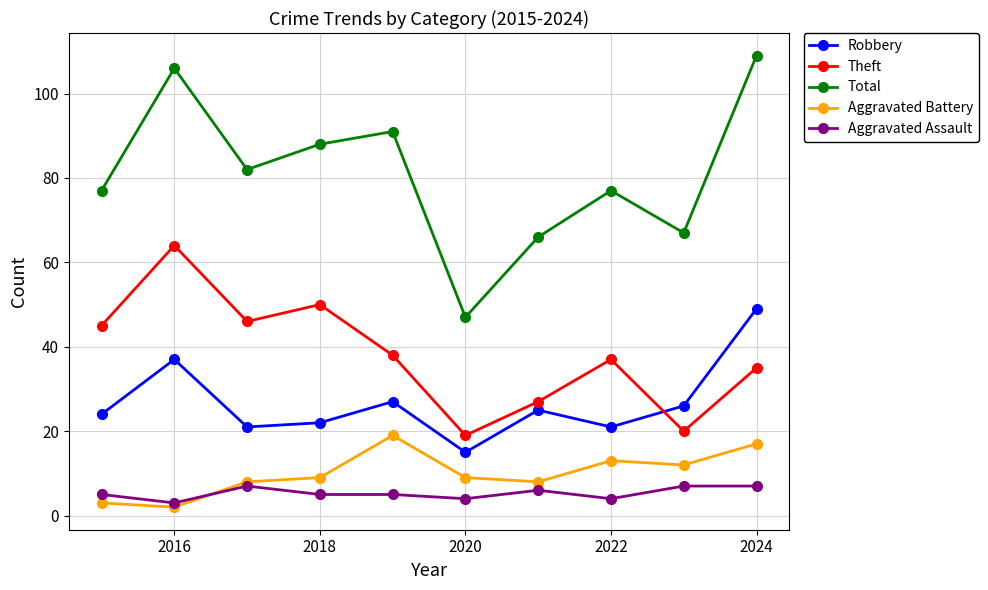

What is the difference between the maximum and minimum values in the Total series?

62